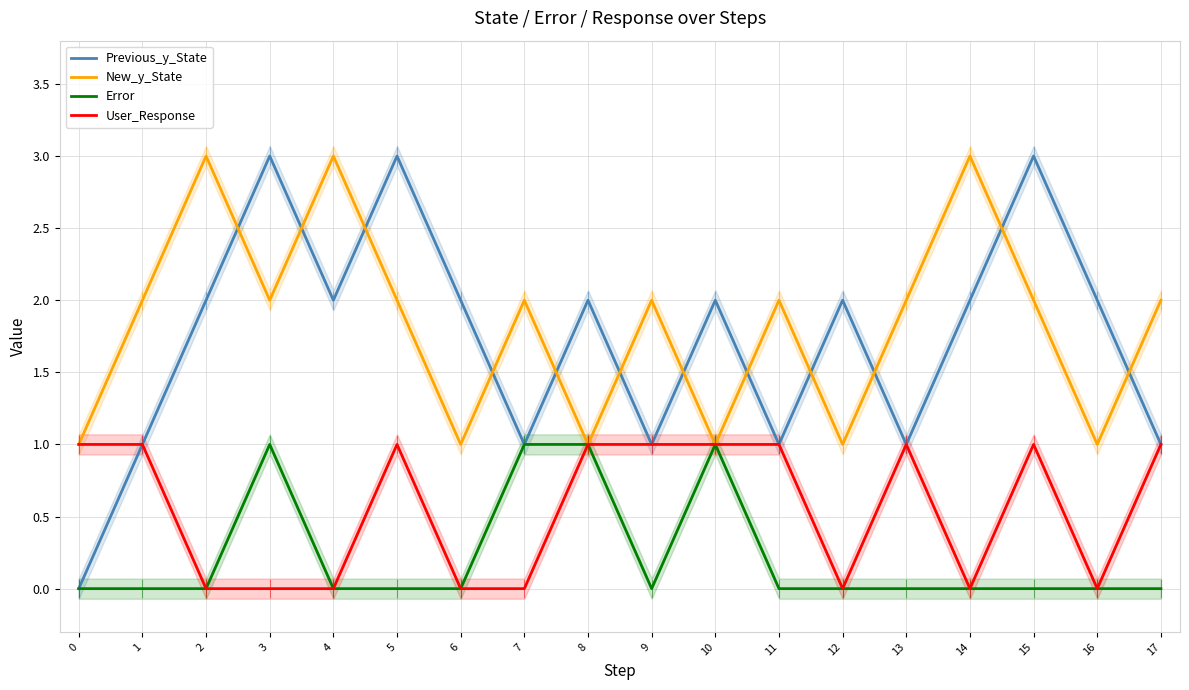

What is the sum of the New_y_State values at 5 and 3?

4